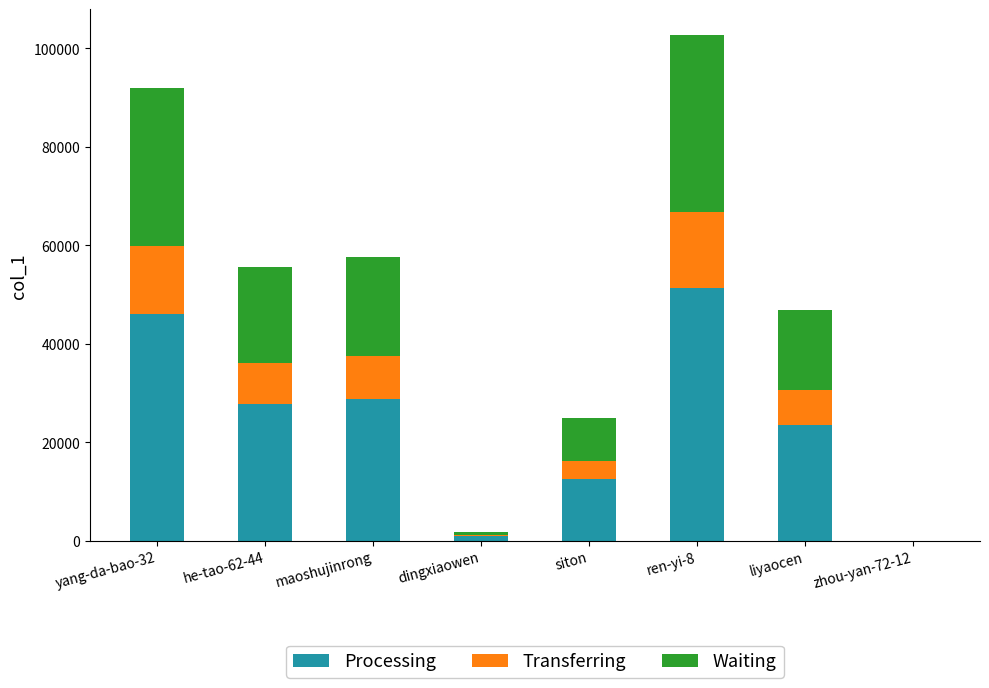

At which label does Processing reach its peak?

ren-yi-8